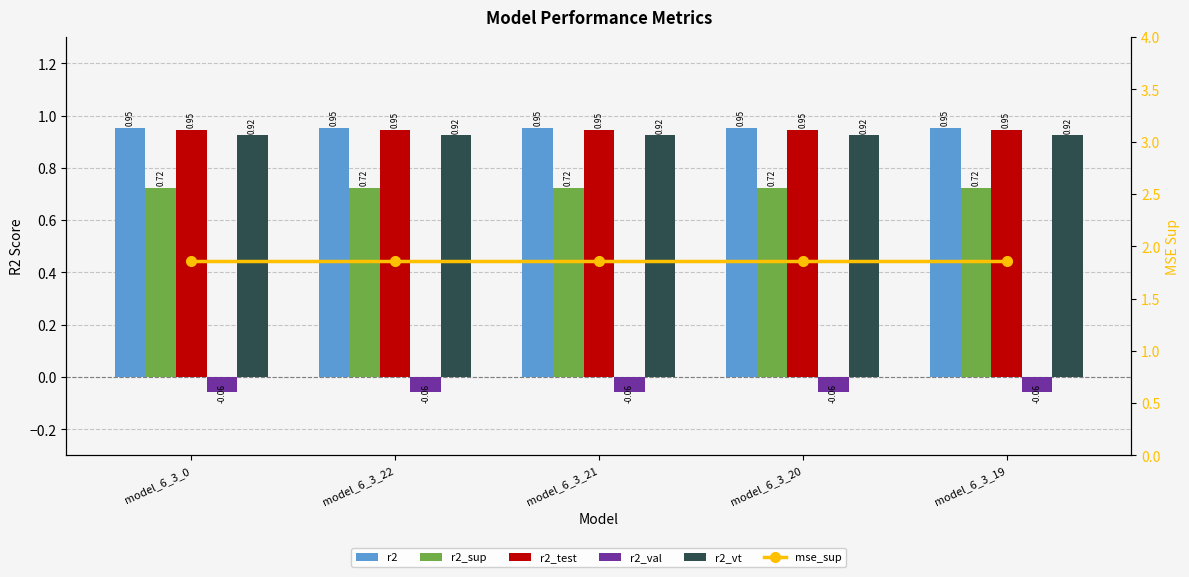

List the series in order of their peak value, lowest first.

r2_val, r2_sup, r2_vt, r2_test, r2, mse_sup